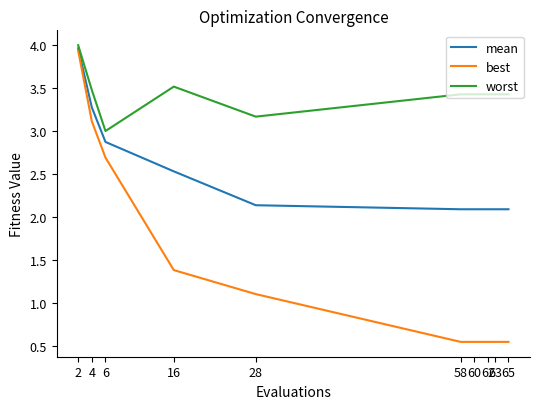

True or false: worst and mean cross at least once.

False